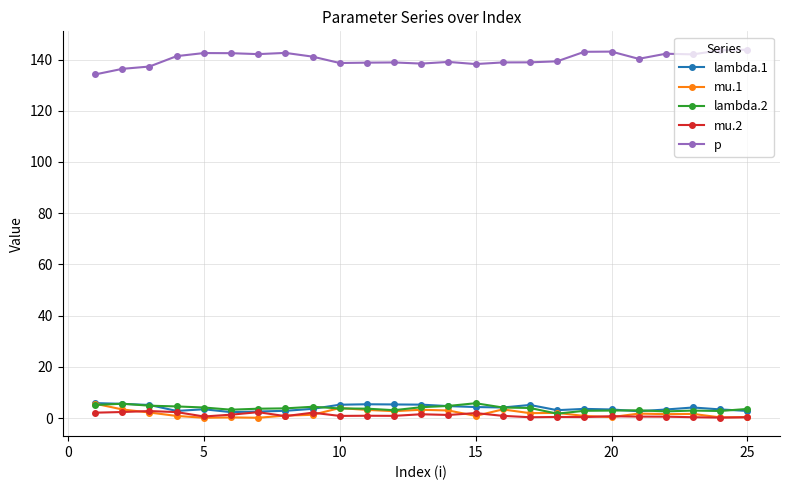

True or false: p and lambda.2 intersect in this chart.

False